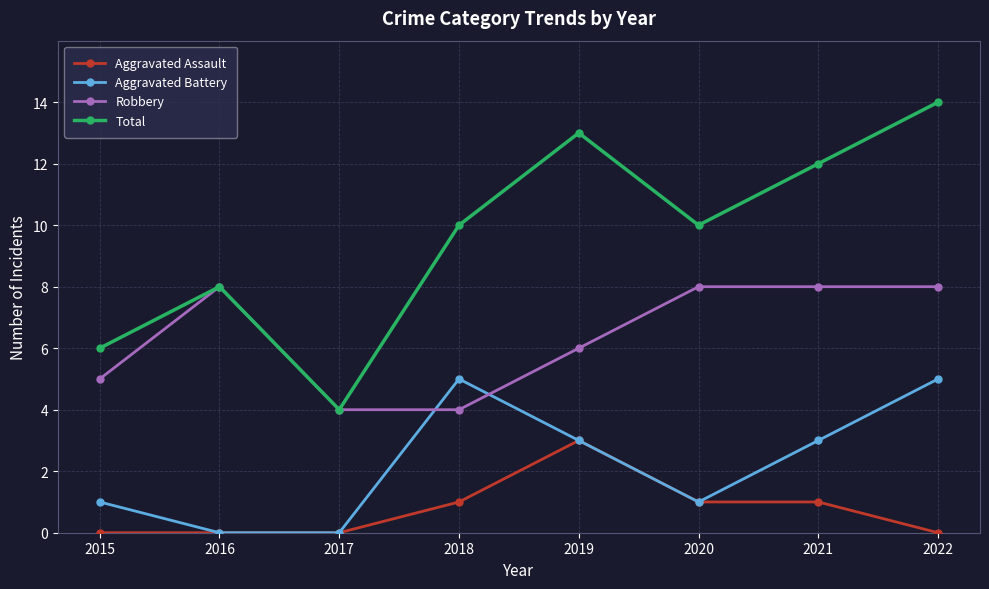

List the series in order of their peak value, highest first.

Total, Robbery, Aggravated Battery, Aggravated Assault